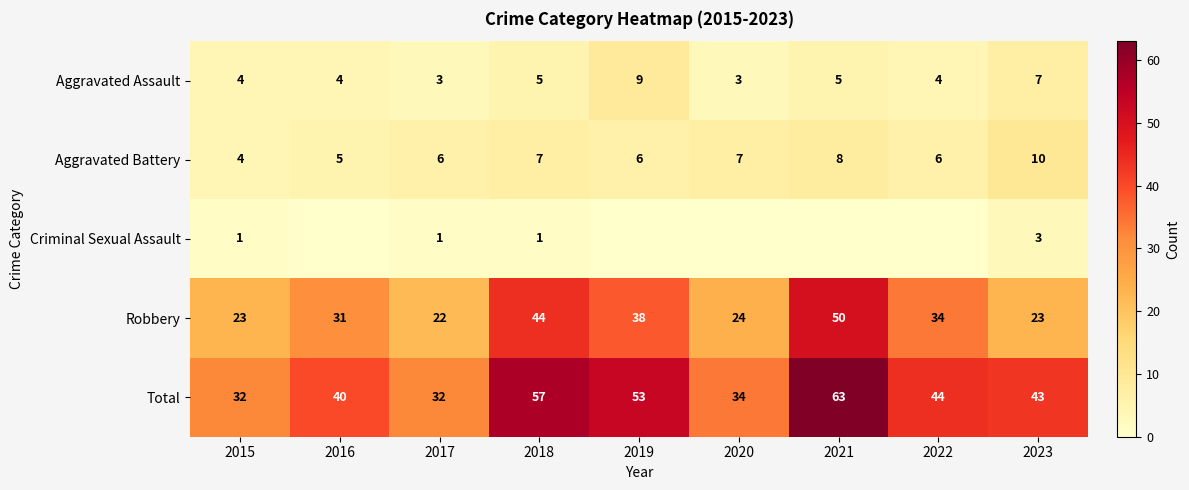

What is the spread (max minus min) of values at 2018?

56